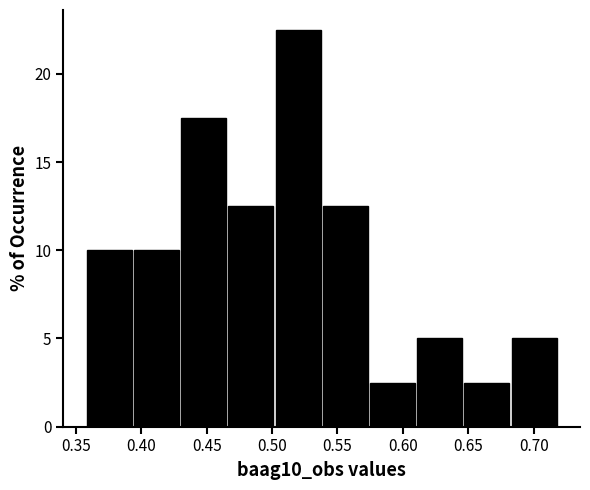

Reading left to right, list every bar in this chart as the range it spans on the x-axis followed by its height. Neither the bar edges nor the heights are printed on the chart, so give them approximately, as read against the axes.

0.360 to 0.395: 10.0
0.395 to 0.430: 10.0
0.430 to 0.465: 17.5
0.465 to 0.505: 12.5
0.505 to 0.540: 22.5
0.540 to 0.575: 12.5
0.575 to 0.610: 2.5
0.610 to 0.645: 5.0
0.645 to 0.685: 2.5
0.685 to 0.720: 5.0